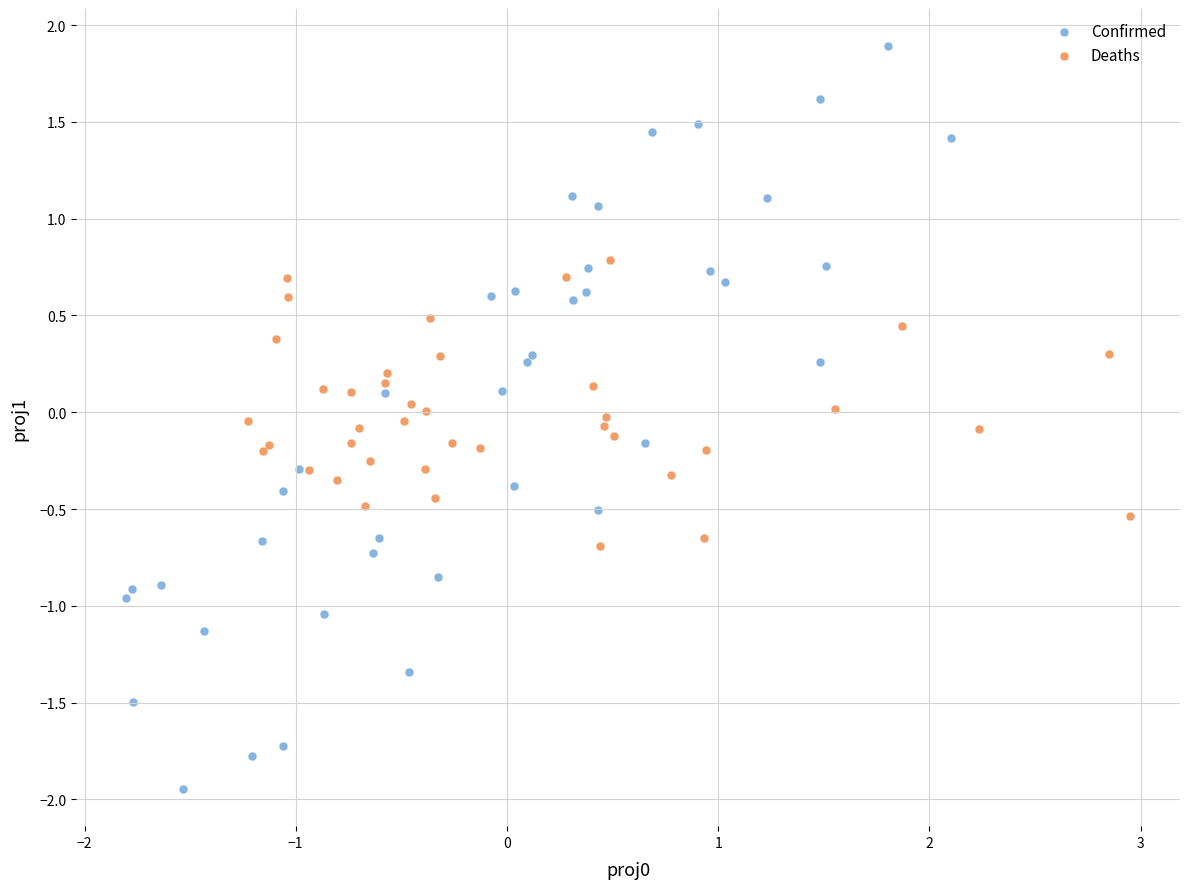

What are all the series names shown in the legend?

Confirmed, Deaths